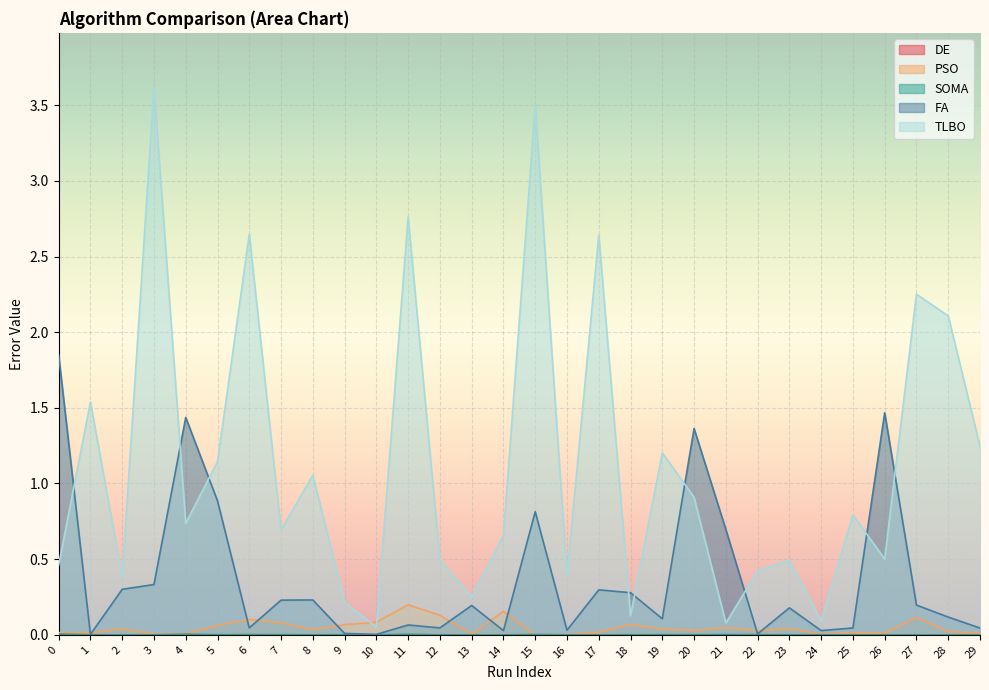

Does the chart display data point markers on the line(s)?

No